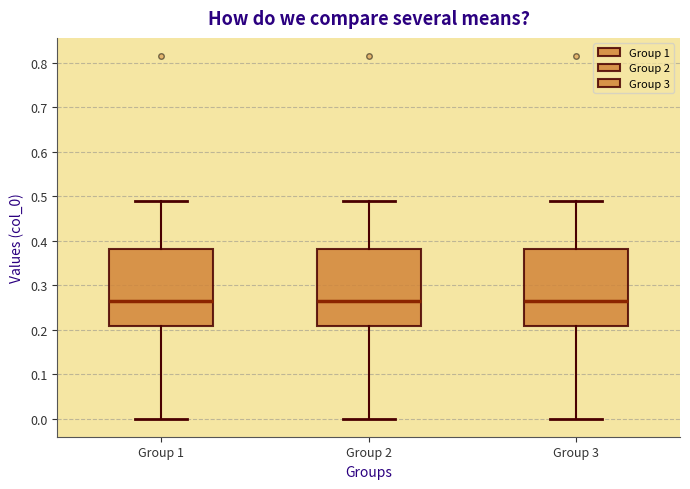

Where is the lower edge of the box for Group 3 on the y-axis? The values are not printed on the chart, so give them approximately, as read against the axis.

0.21